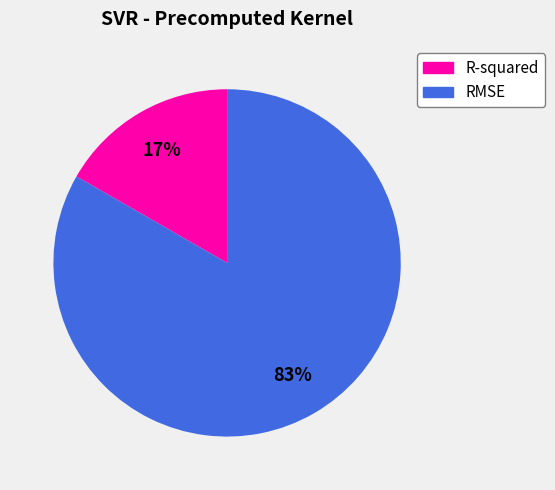

Which category has the smallest portion of the pie?

R-squared